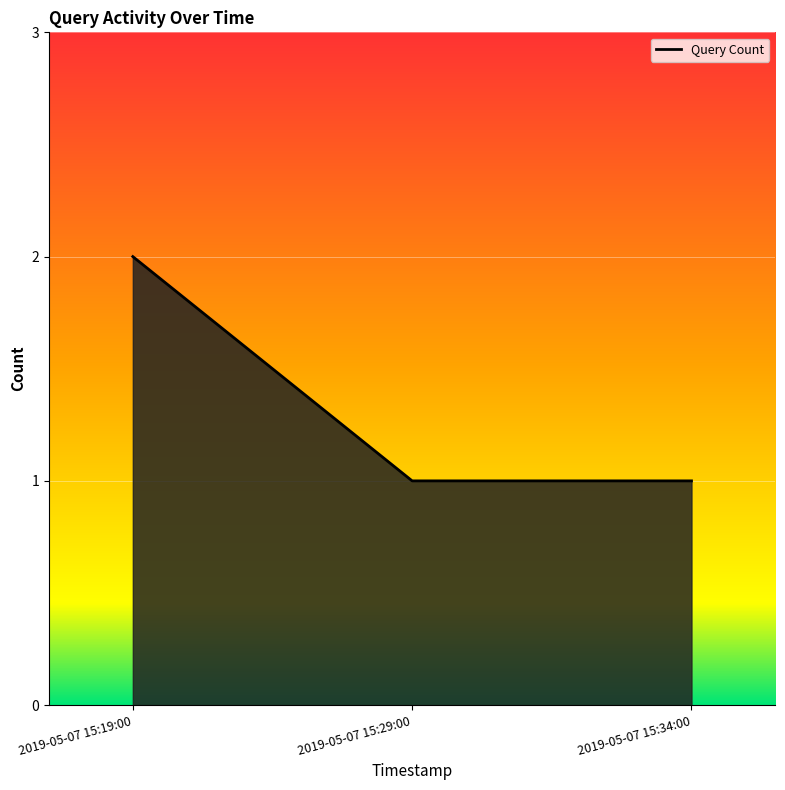

What is the ratio of the value at 2019-05-07 15:34:00 to the value at 2019-05-07 15:29:00?

1.0